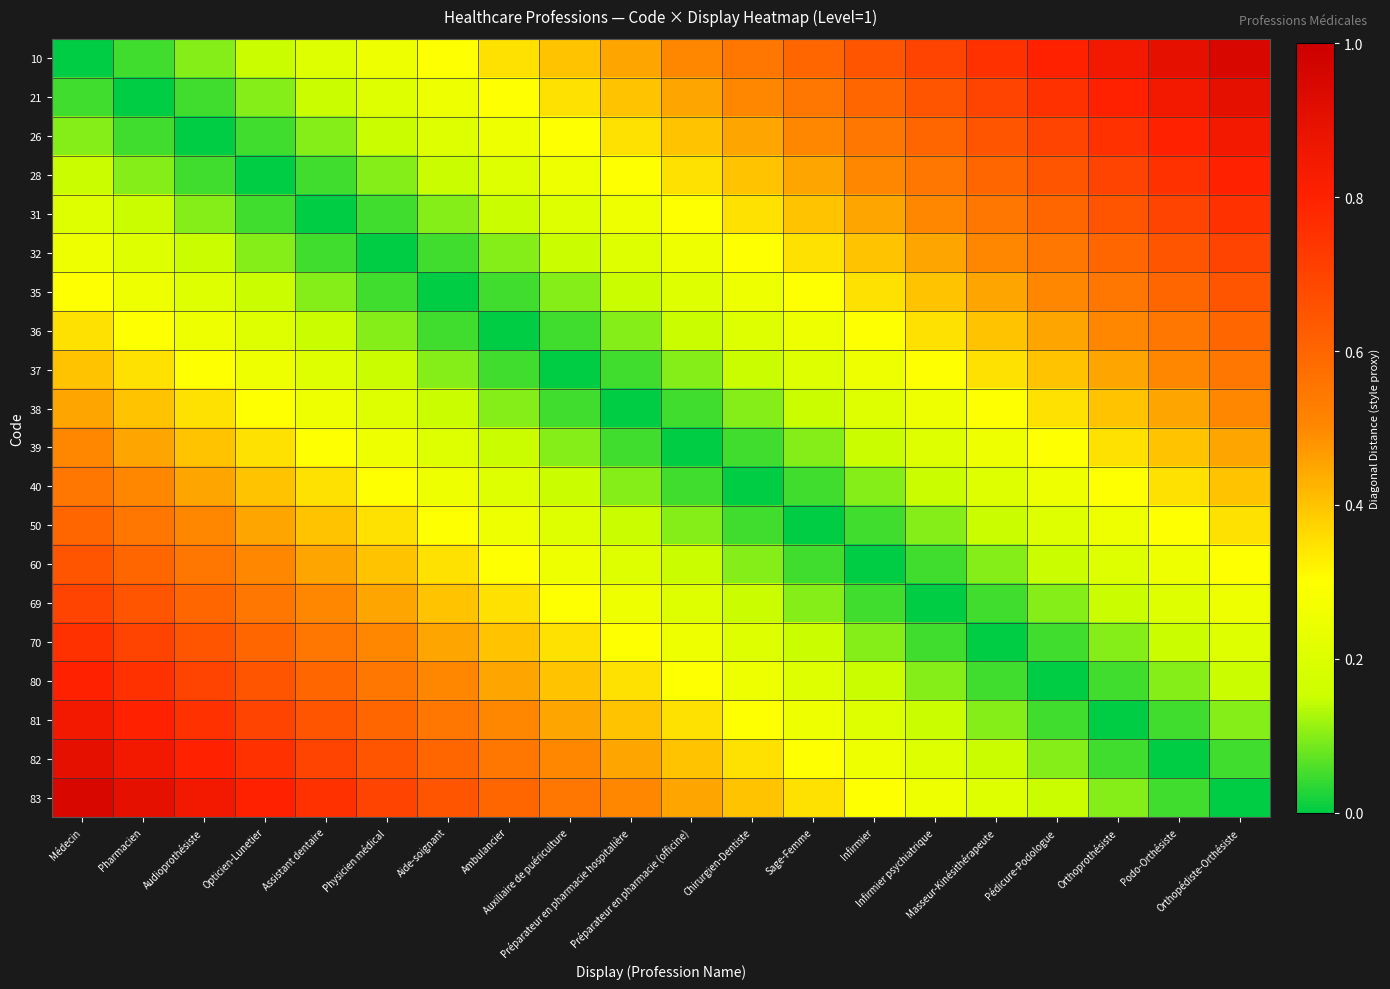

Which has a higher value, Infirmier or Préparateur en pharmacie (officine)?

Infirmier